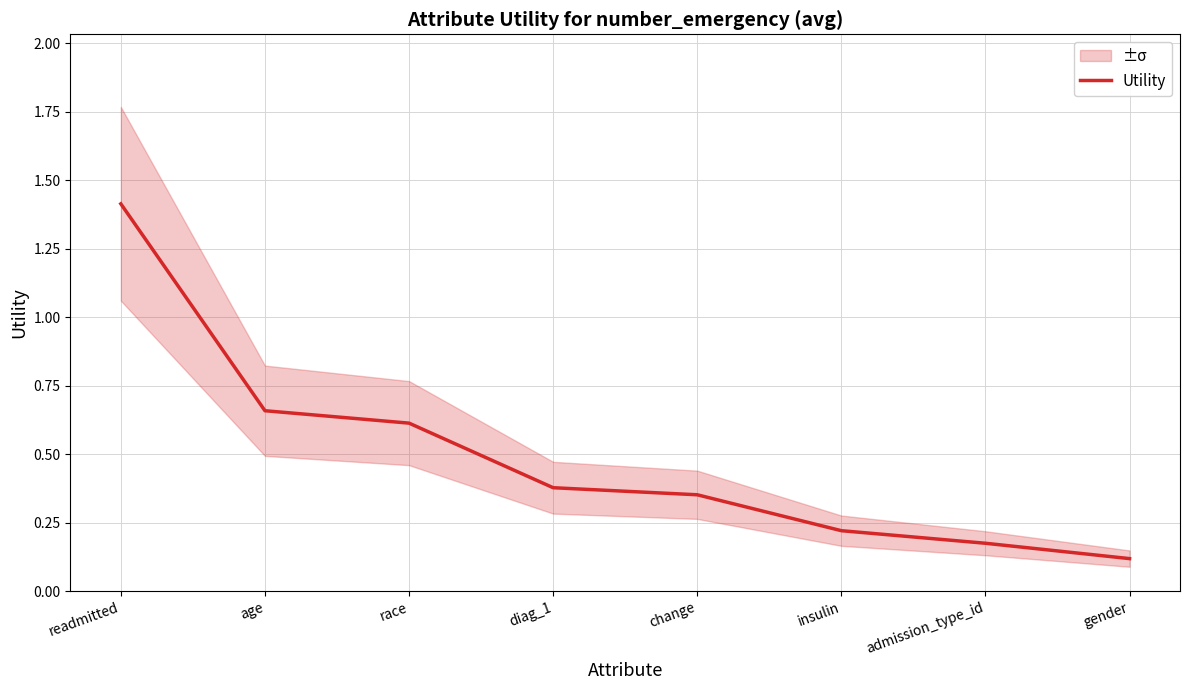

What is the sum of all values?

3.9